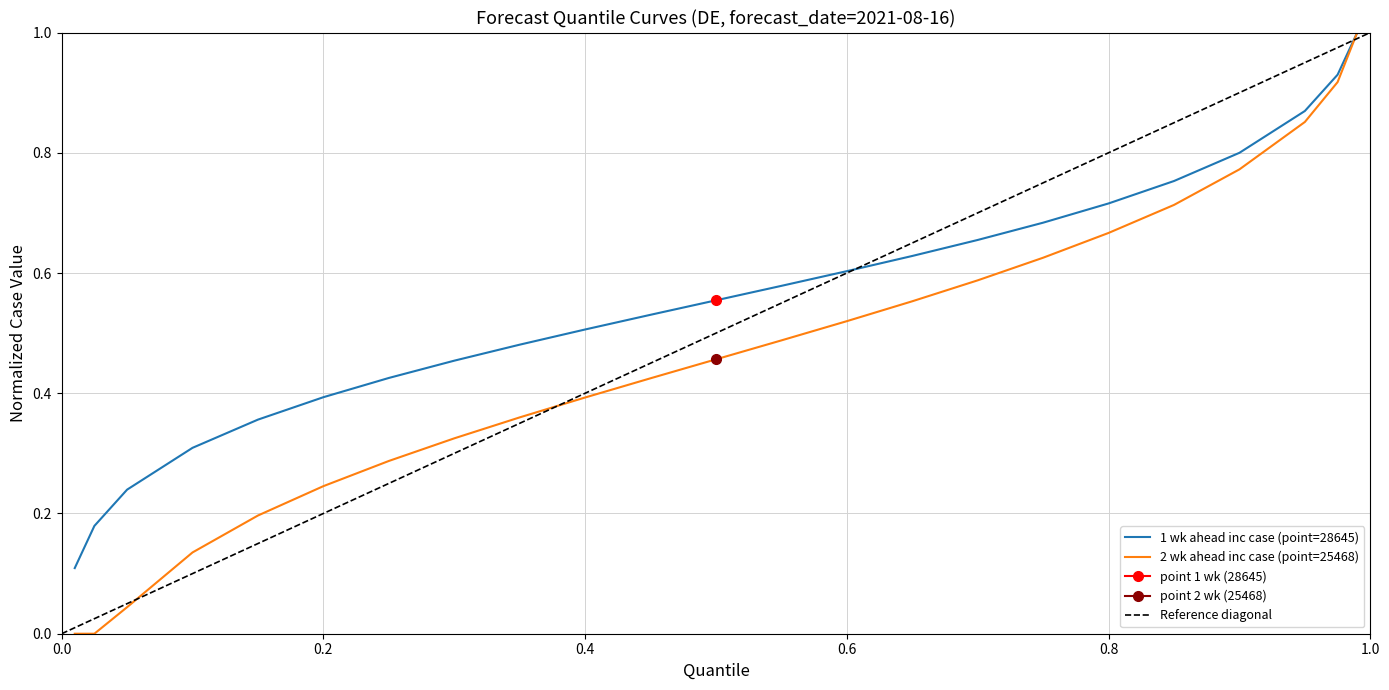

True or false: 1 wk ahead inc case and 2 wk ahead inc case cross at least once.

False